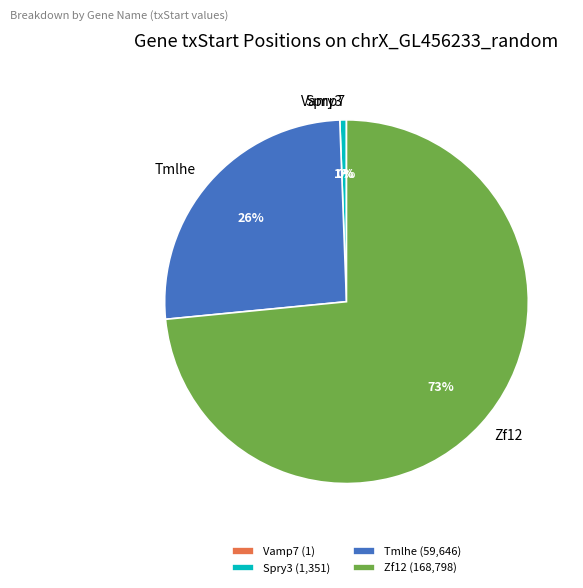

To the nearest percent, what is the average slice percentage?

25%